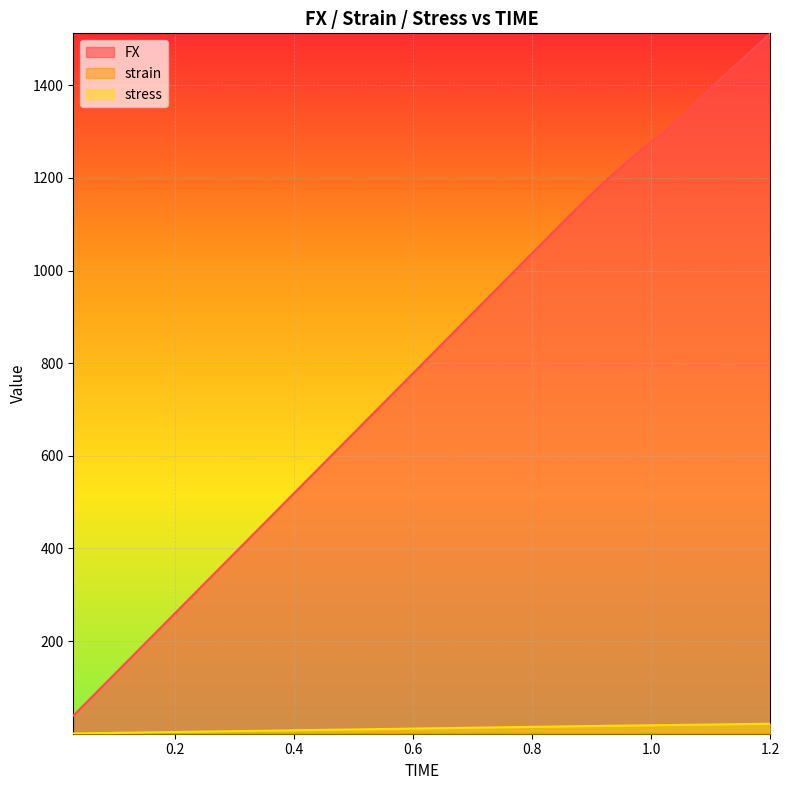

The stress series shows 10.6 at 0.57. True or false?

True